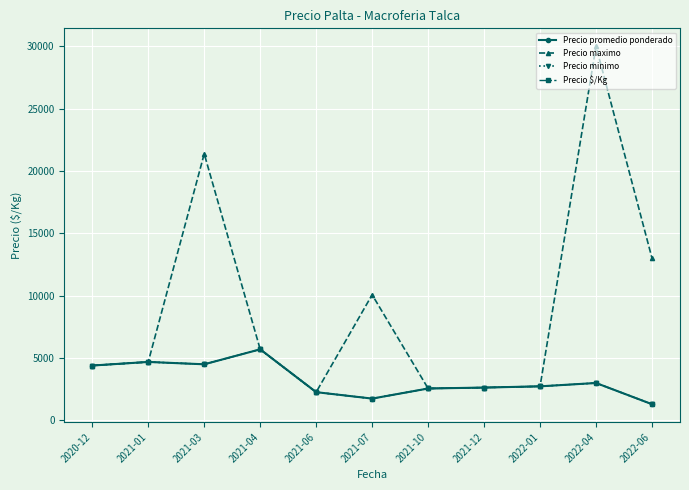

Where is Precio minimo nearest to the value 3500?

2022-04